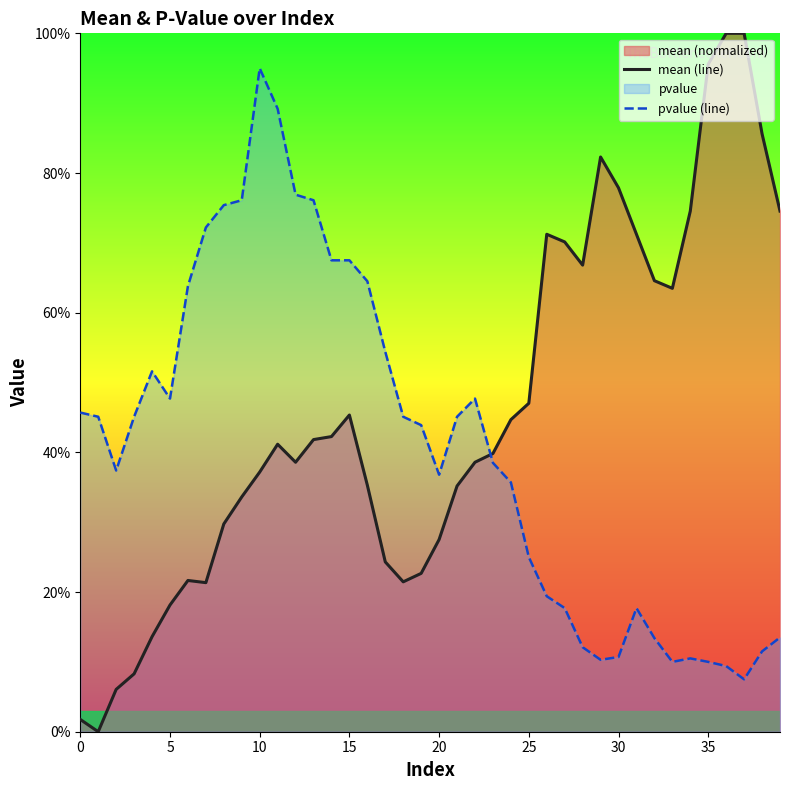

How many lines are shown in the chart?

2